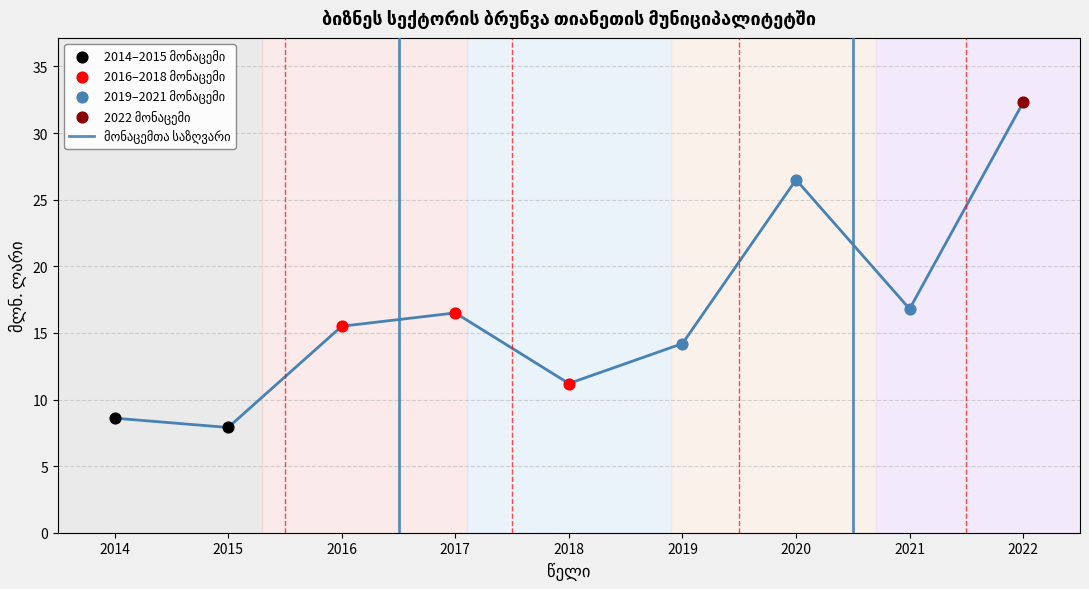

Between 2017 and 2014, which is larger?

2017